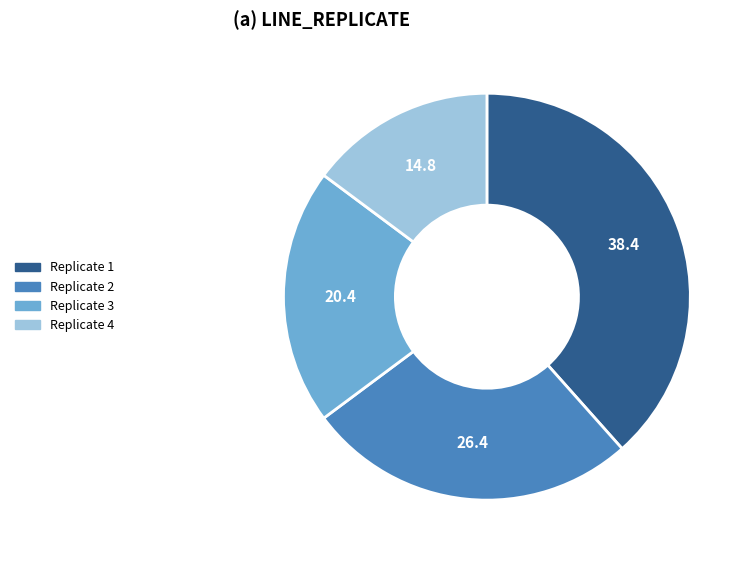

Is there any slice that represents more than half of the pie?

No